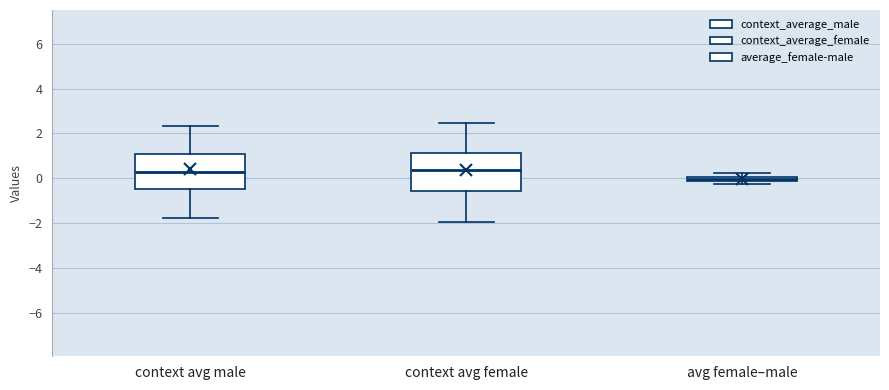

Which box's median line is the lowest?

avg female–male